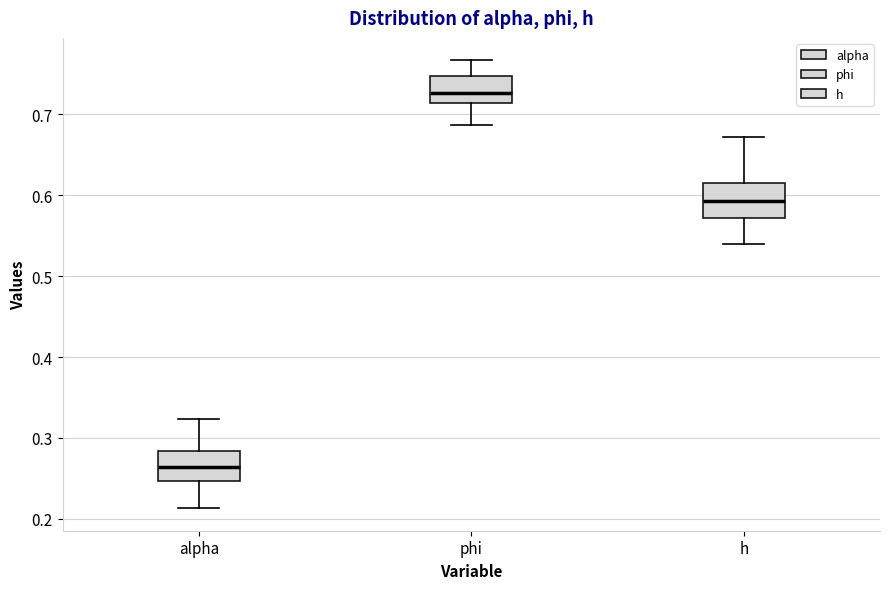

Where is the lower edge of the box for h on the y-axis? The values are not printed on the chart, so give them approximately, as read against the axis.

0.57